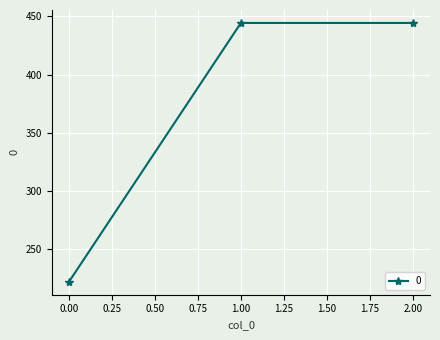

How many values are below 444?

1